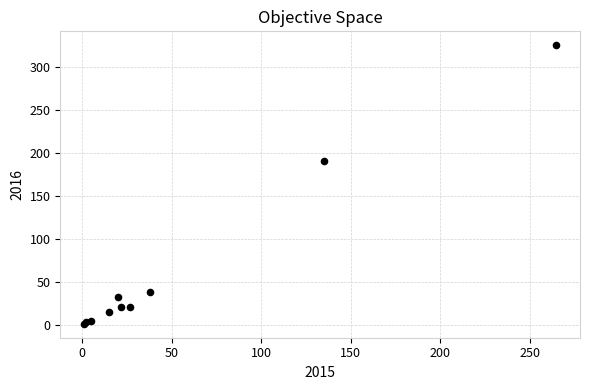

What Y value in the scatter plot is closest to 163?

190